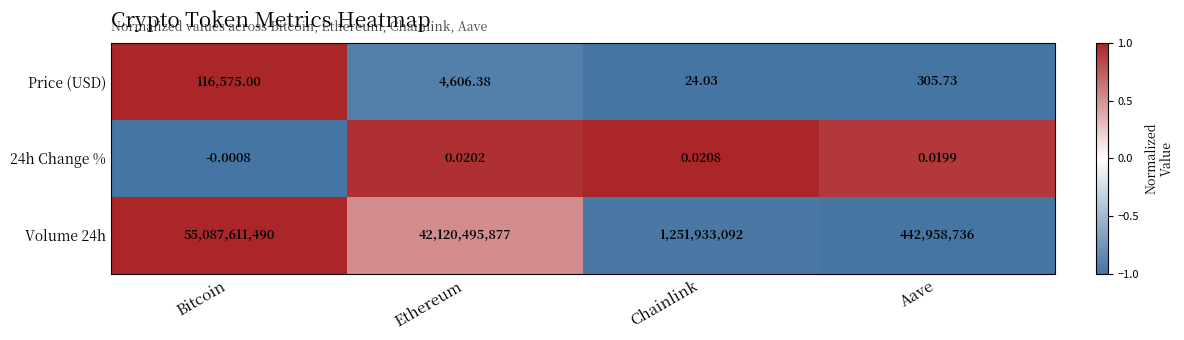

Where is Price (USD) nearest to the value 58299?

Ethereum